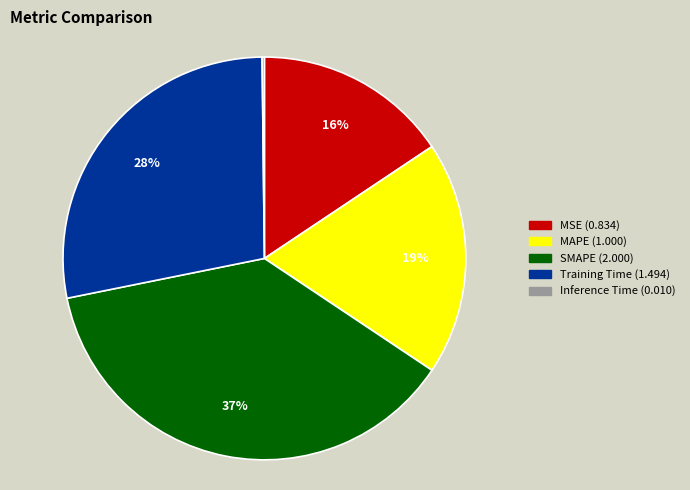

To the nearest percent, what is the difference between the largest and smallest slice percentages?

37%